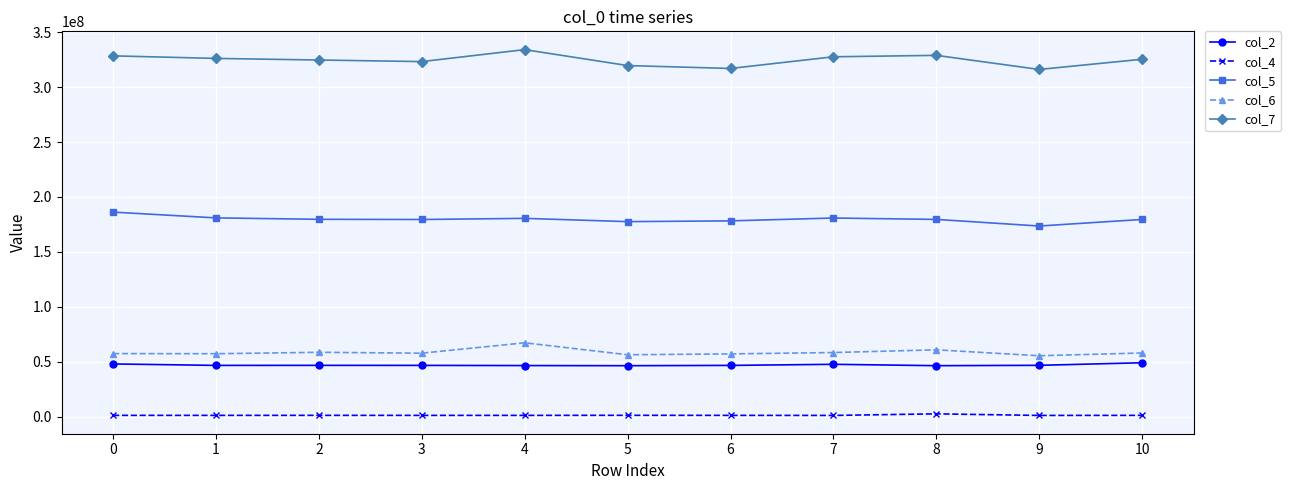

At which category does the chart reach its peak across all series?

4